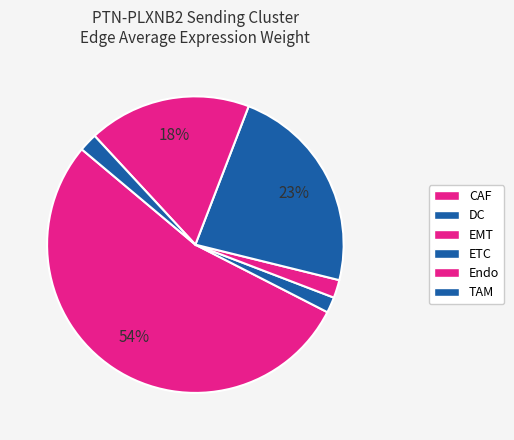

How many segments does this pie chart have?

6